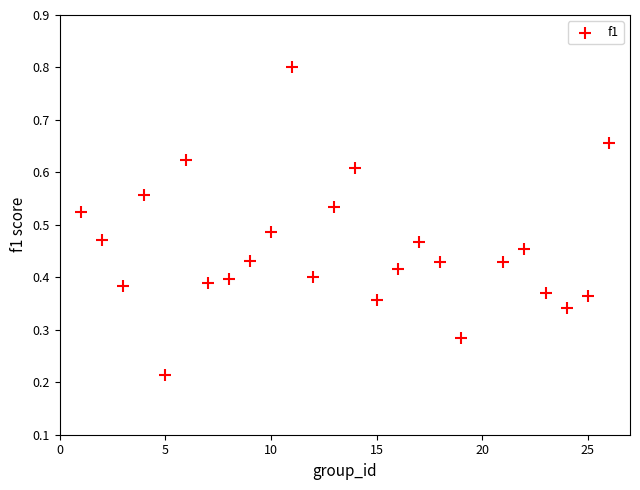

What is the range of X values (max minus min)?

25.0